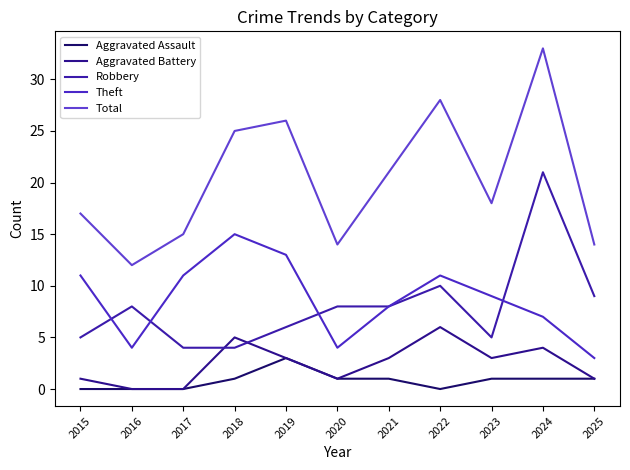

What is the difference between the Robbery values at 2017 and 2023?

1